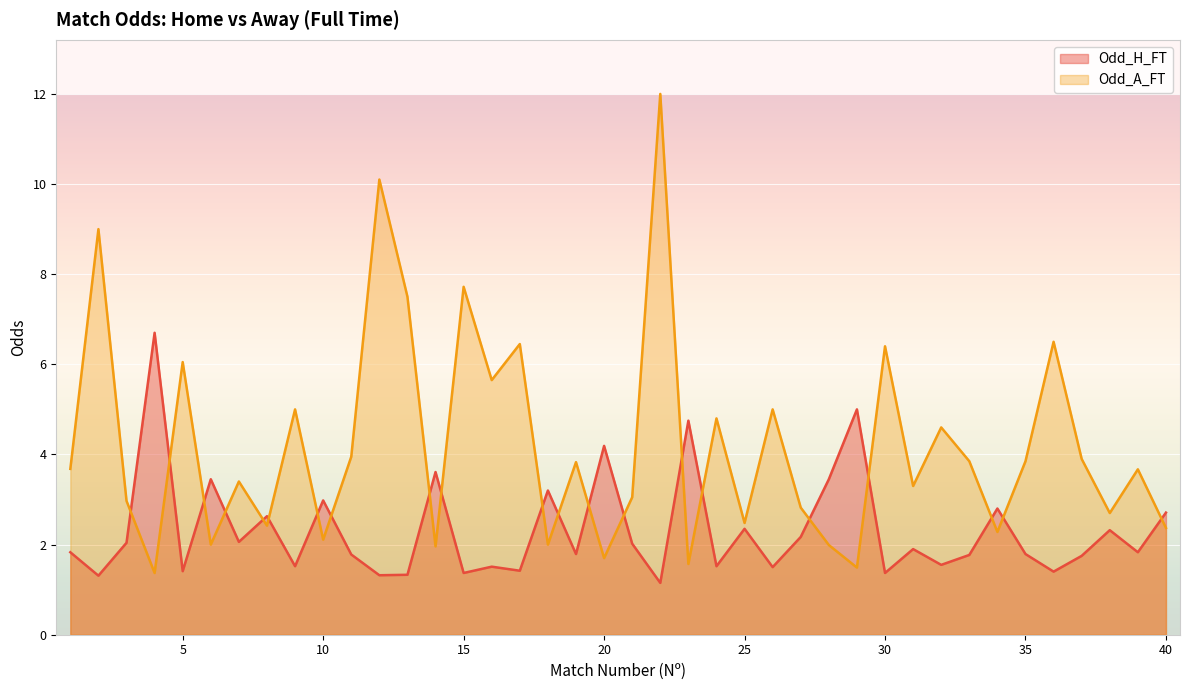

What is the spread (max minus min) of values at 34?

0.5